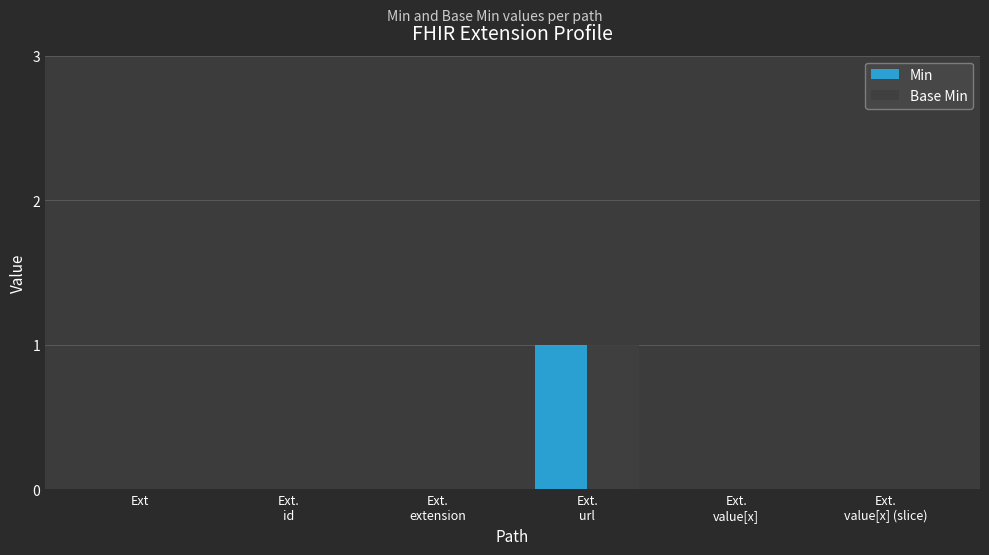

The Min series shows -1 at Ext.
id. True or false?

False